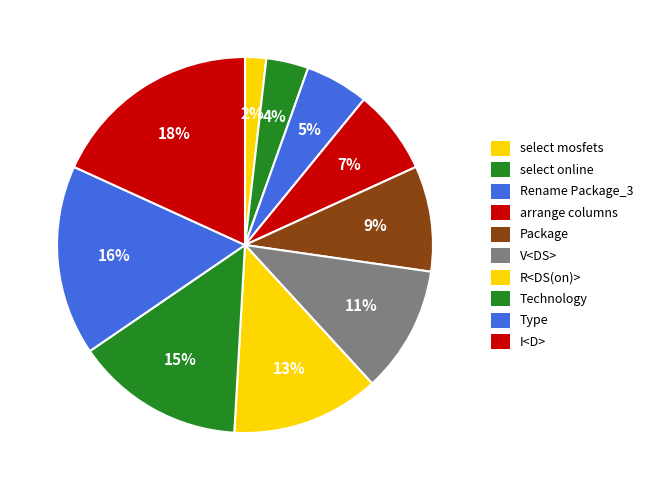

To the nearest percent, what is the difference between the largest and smallest slice percentages?

16%